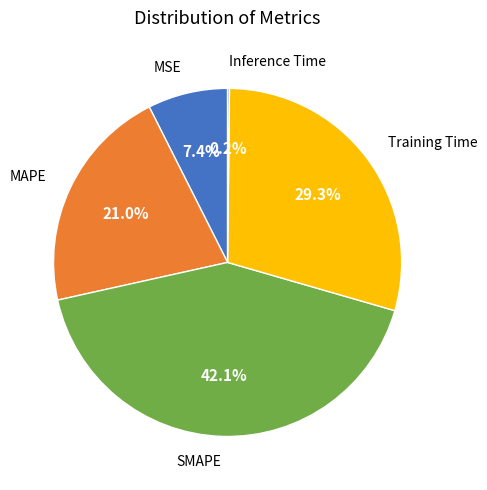

Is there a majority slice in this chart?

No